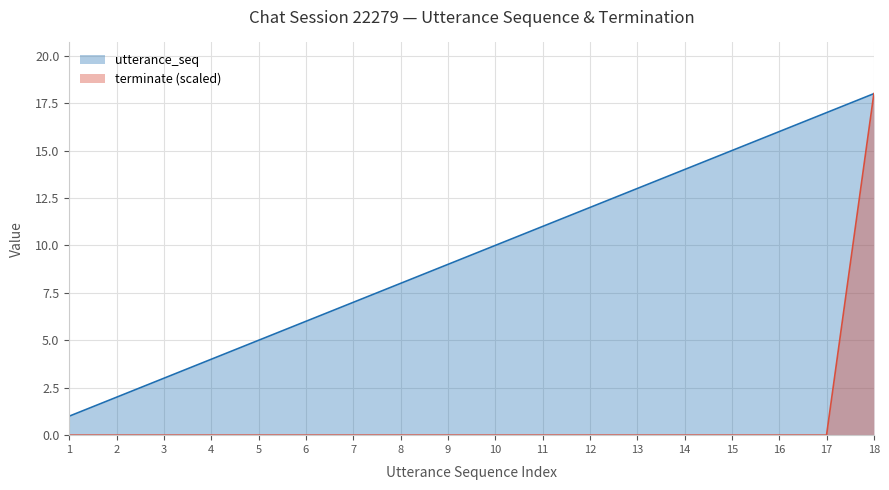

What is the sum of the utterance_seq values at 13 and 14?

27